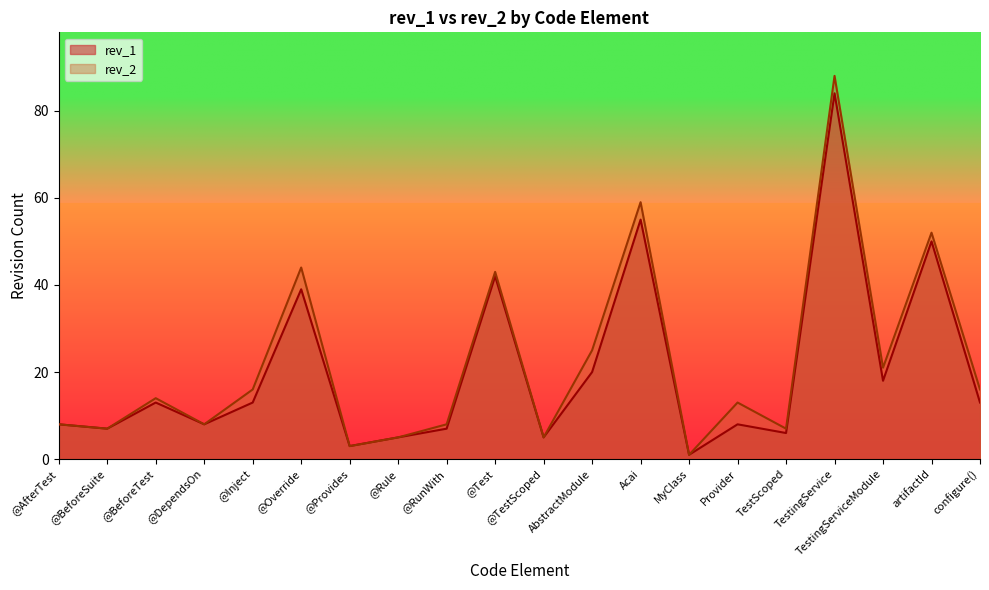

True or false: rev_1 and rev_2 intersect in this chart.

False